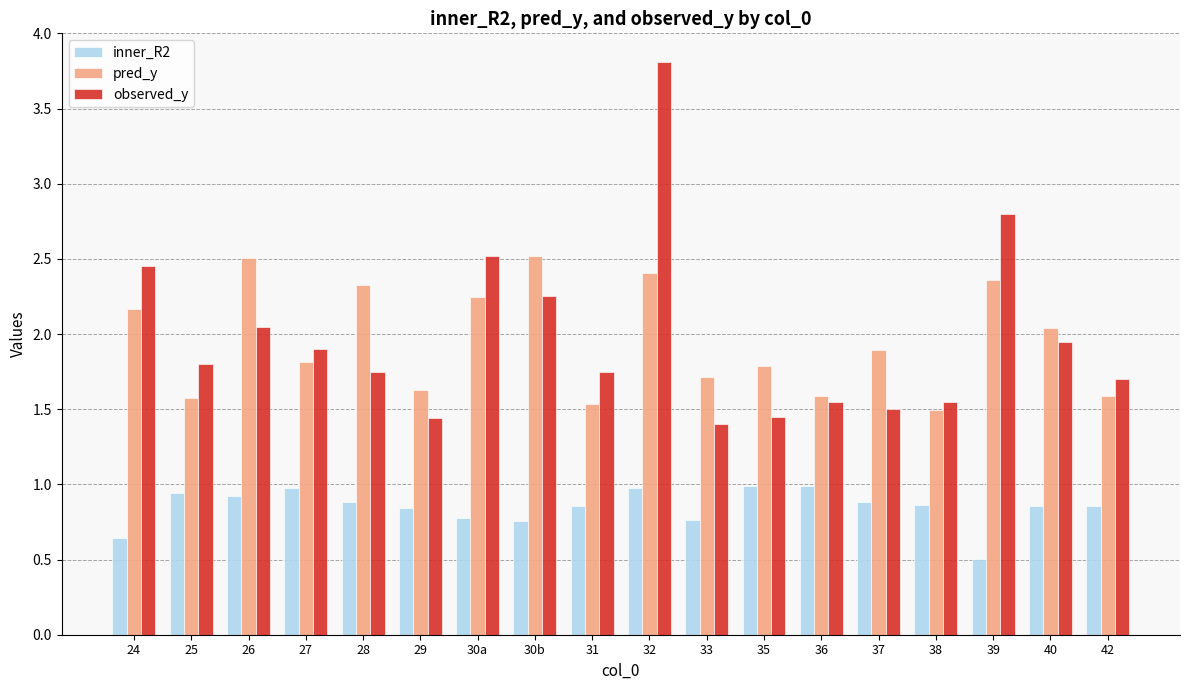

Where is inner_R2 nearest to the value 0?

39